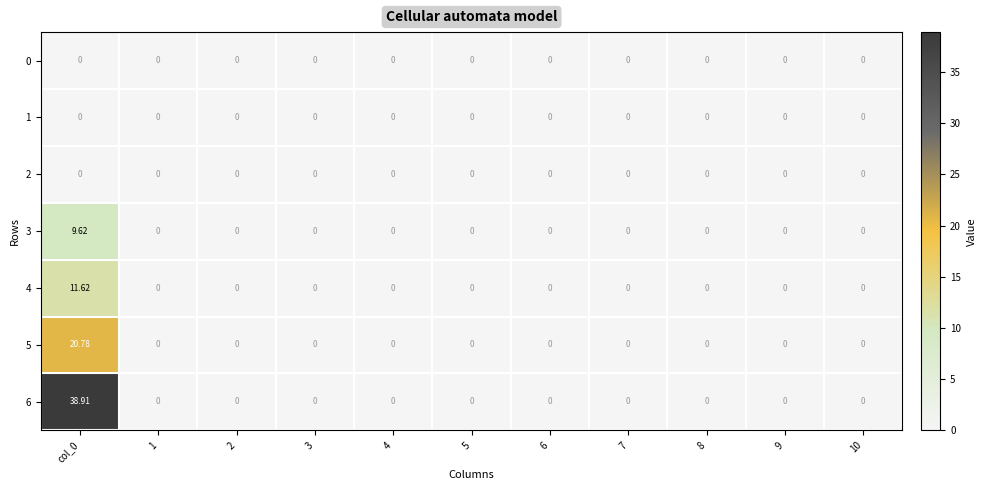

How many values in the 4 series exceed 0?

1